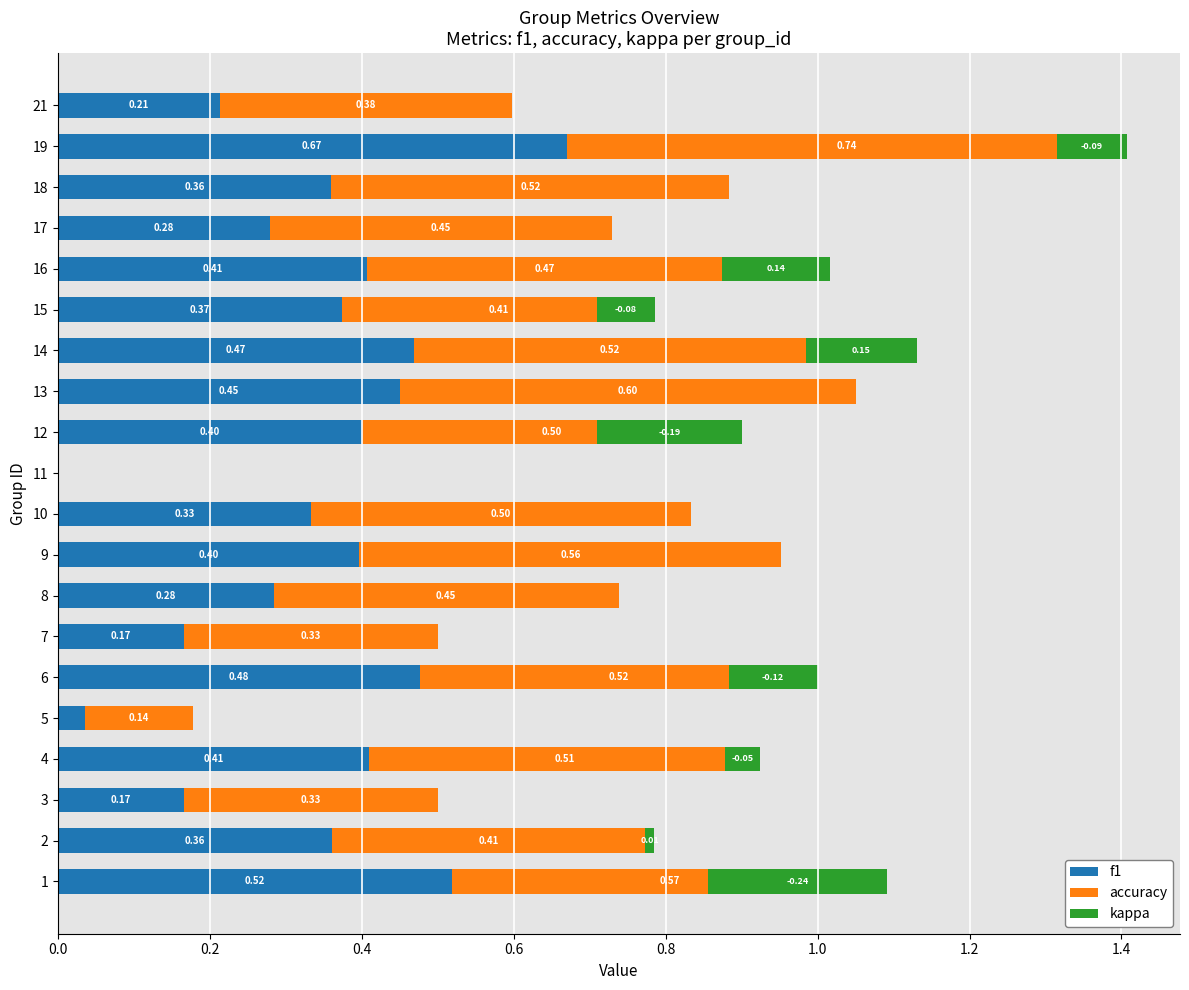

How many groups of bars are there?

20